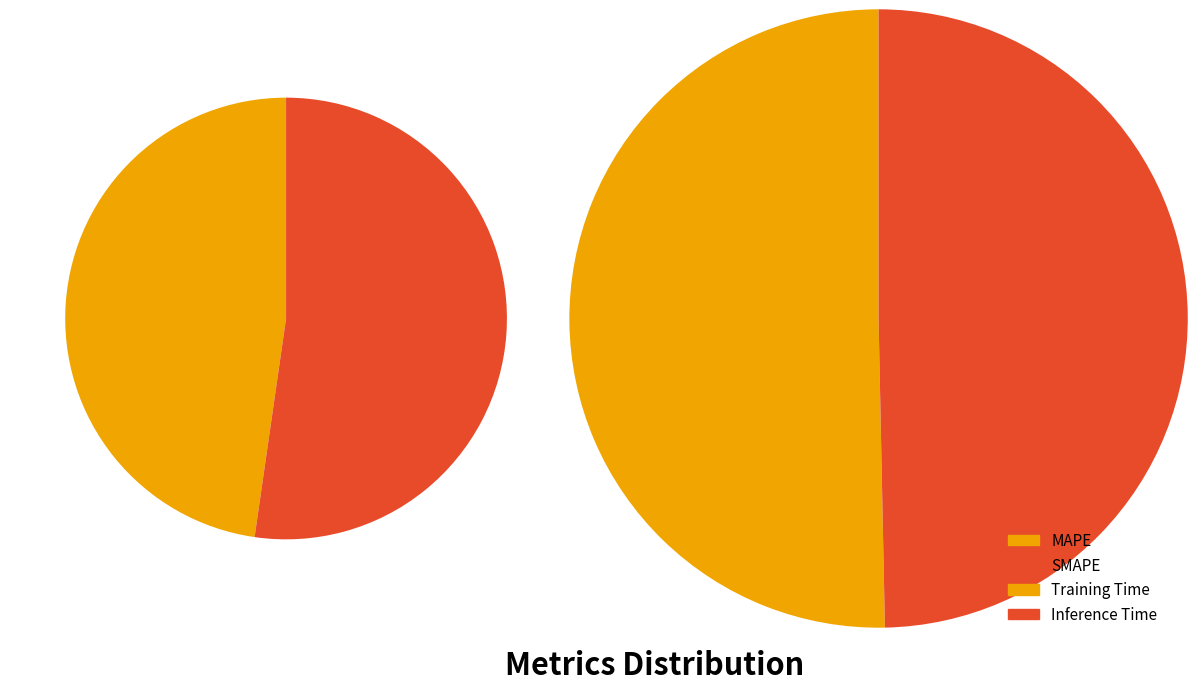

Do Training Time and Inference Time together represent more than half of the pie?

No